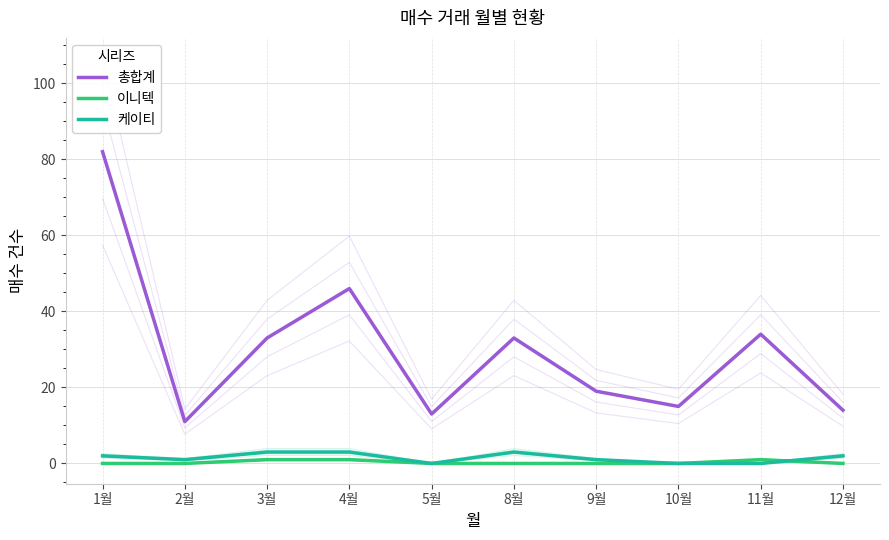

List the series in order of their peak value, highest first.

총합계, 케이티, 이니텍